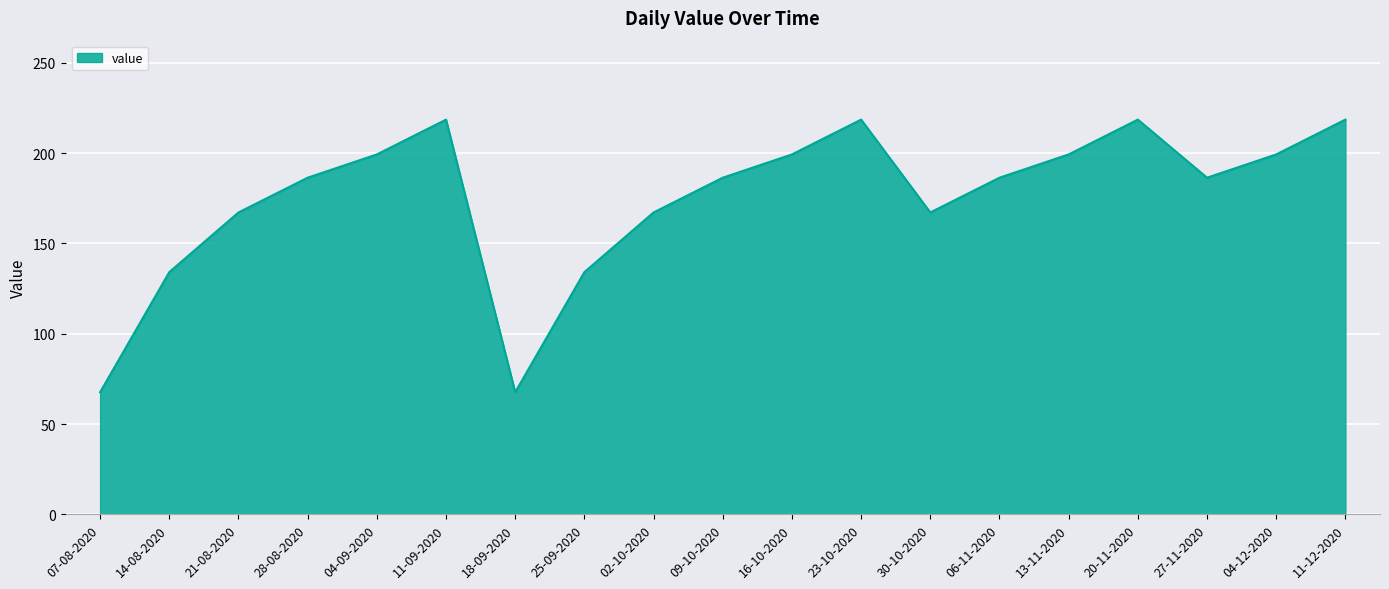

What is the average value?

174.8